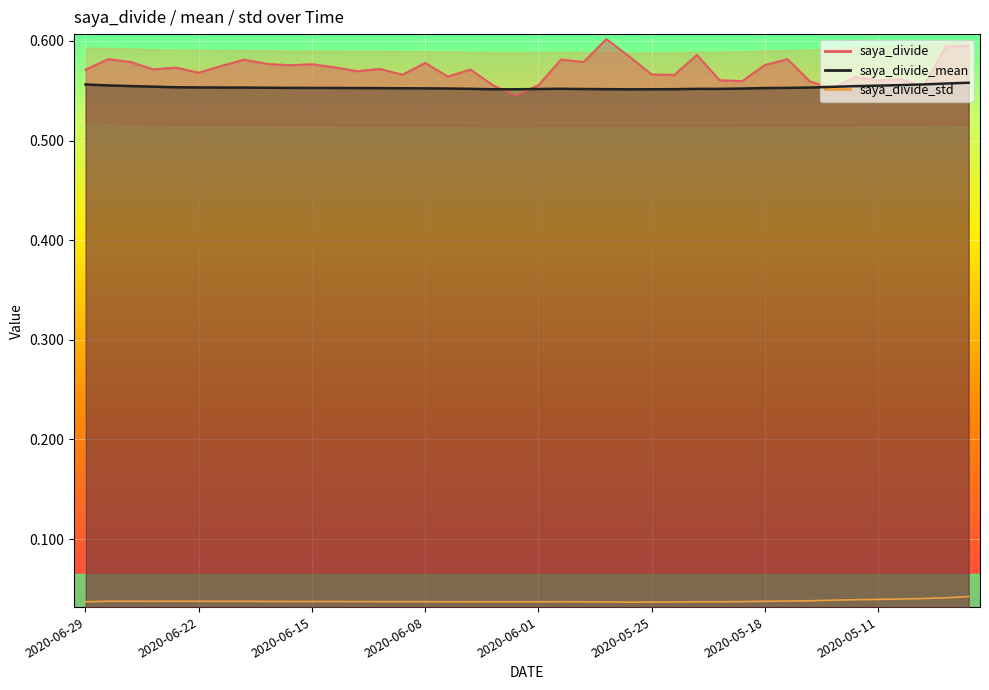

Where do saya_divide and saya_divide_mean first cross each other?

2020-06-03 and 2020-06-02